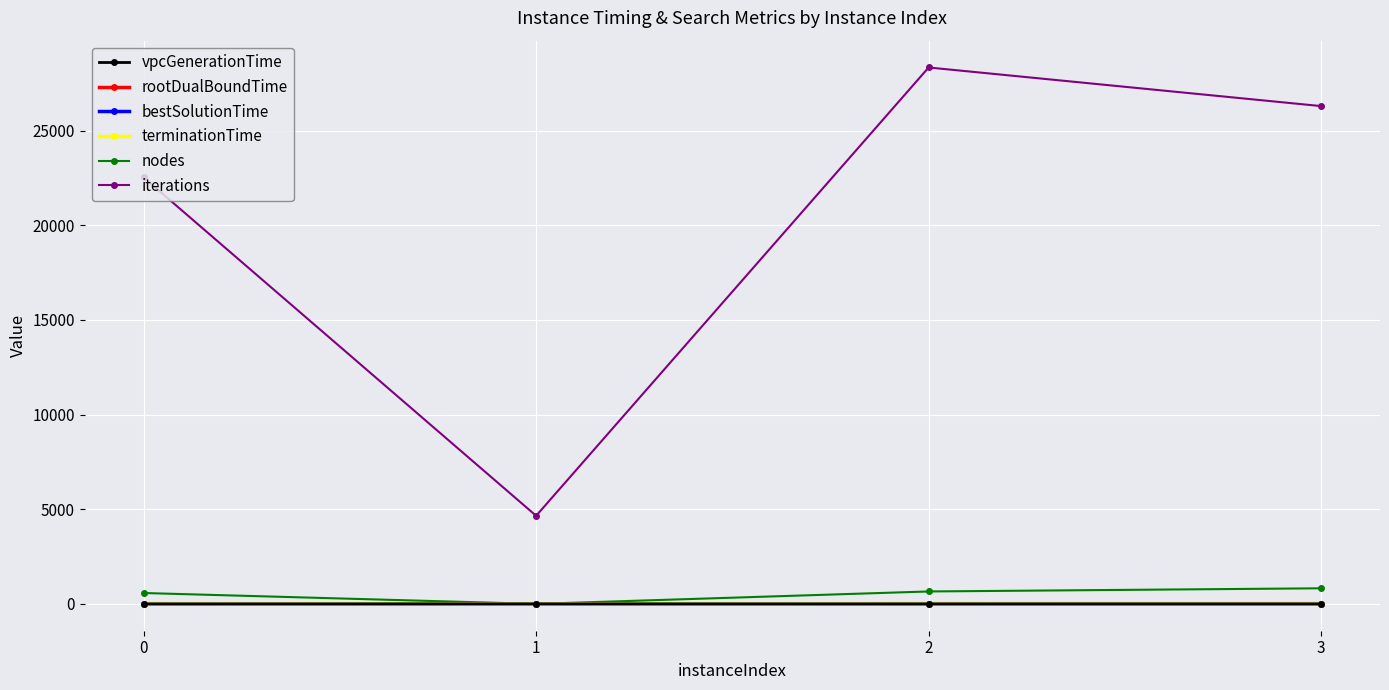

Which series has the largest total across all categories?

iterations